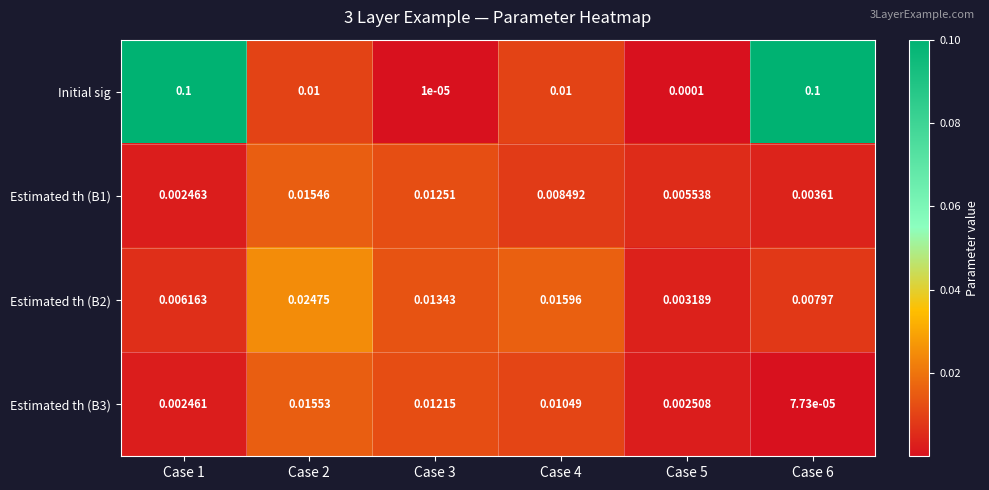

Which series has the largest total across all categories?

Initial sig